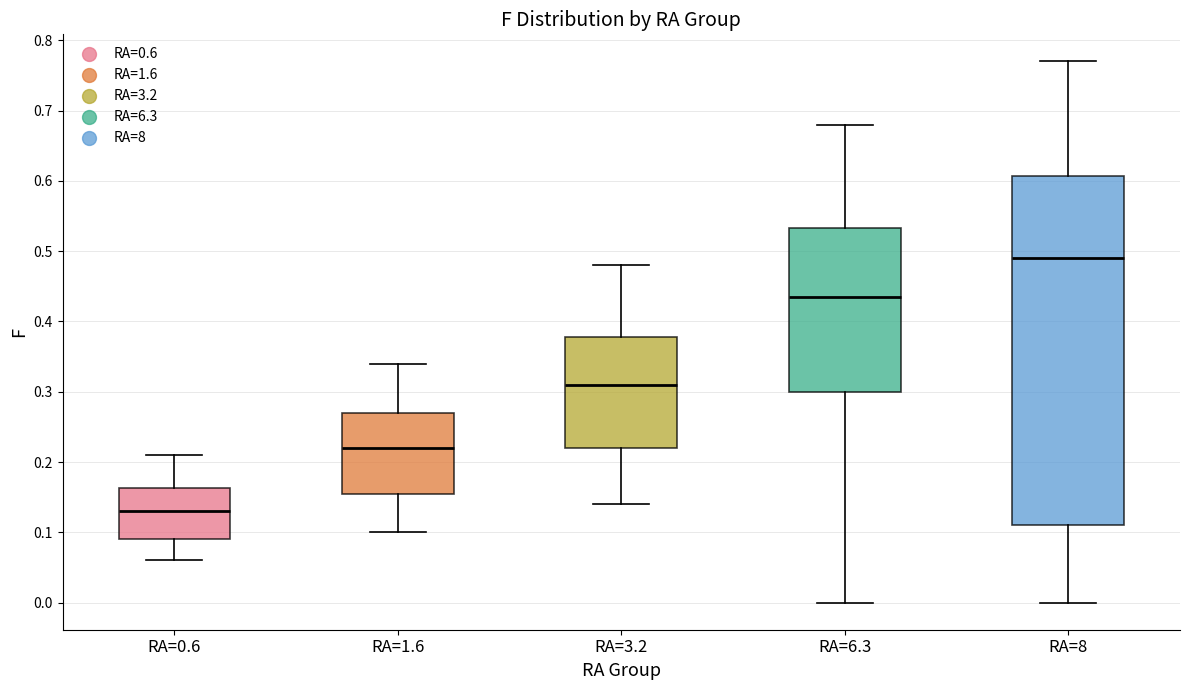

Where does the median line of the box for RA=6.3 sit on the y-axis? The values are not printed on the chart, so give them approximately, as read against the axis.

0.44